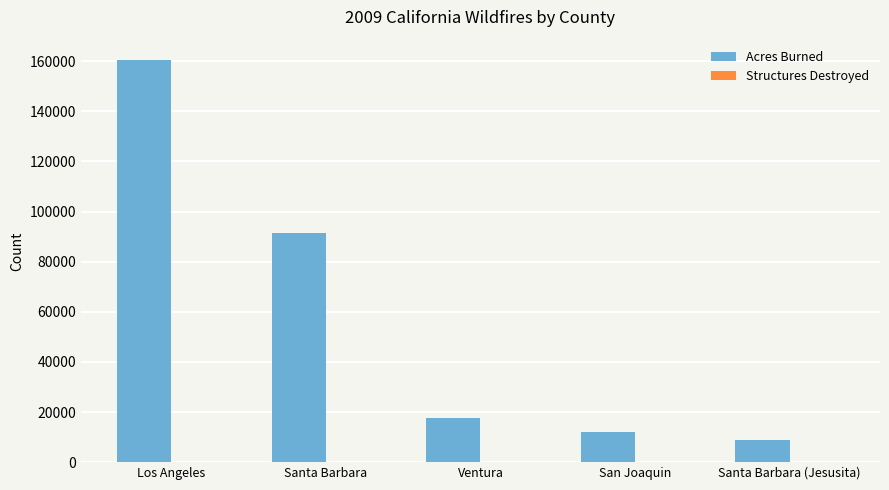

The value of Acres Burned at Santa Barbara (Jesusita) is 8733. True or false?

True